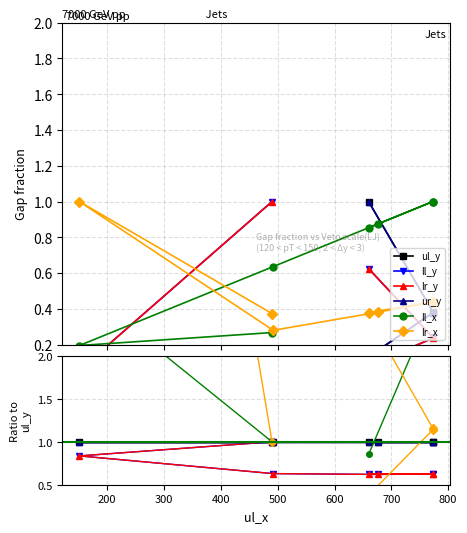

Where is ll_x nearest to the value 3?

200